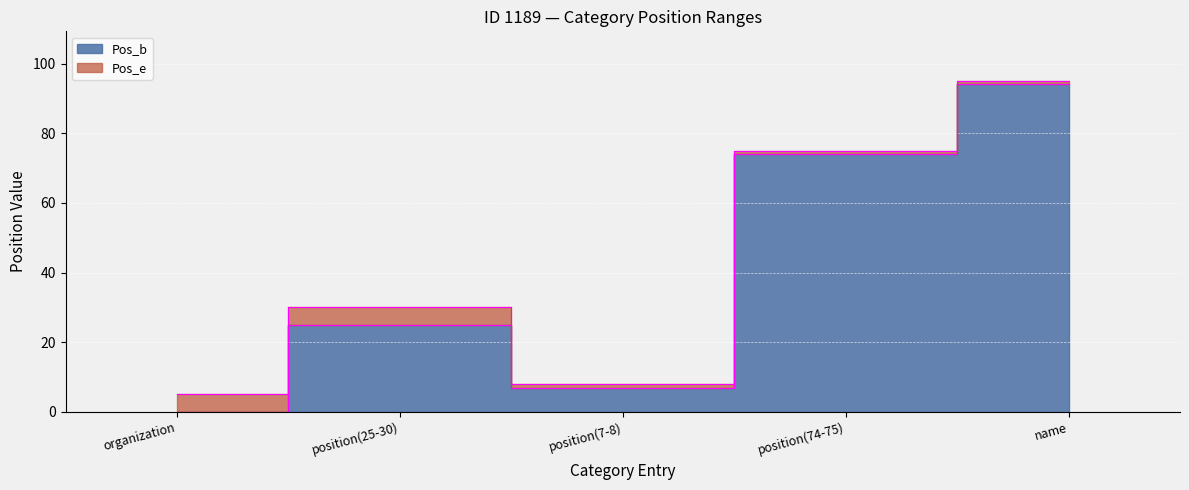

What is the minimum value for Pos_e?

5